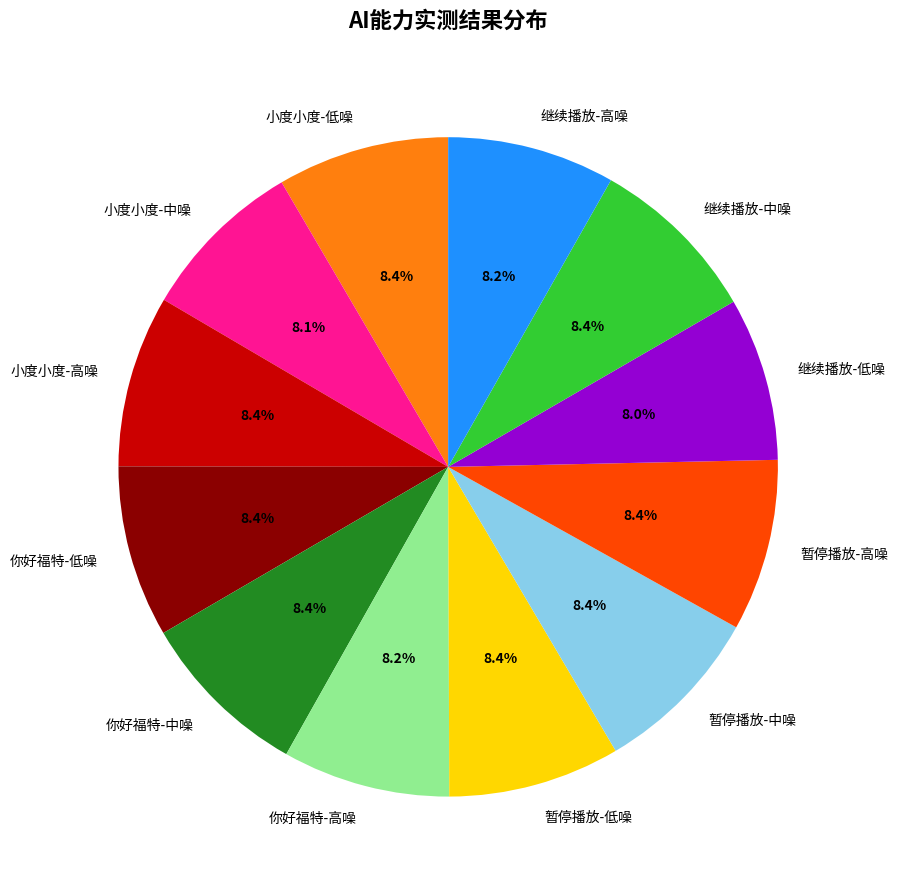

How many slices are in this pie chart?

12